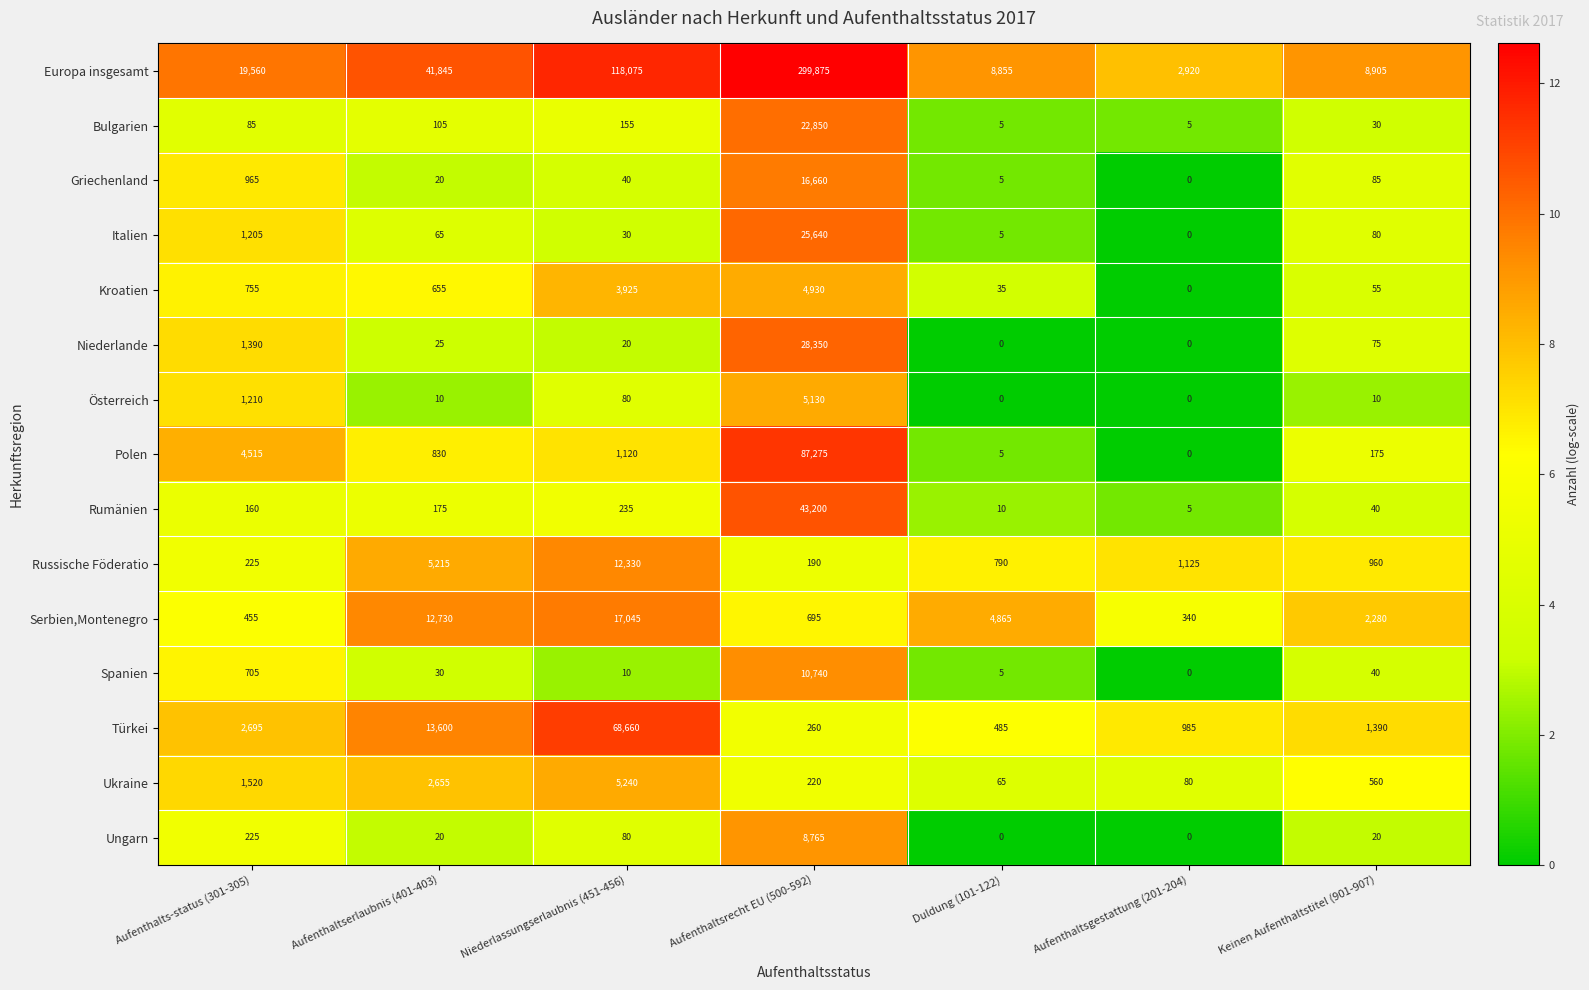

Where is Bulgarien nearest to the value 11427?

Niederlassungserlaubnis (451-456)